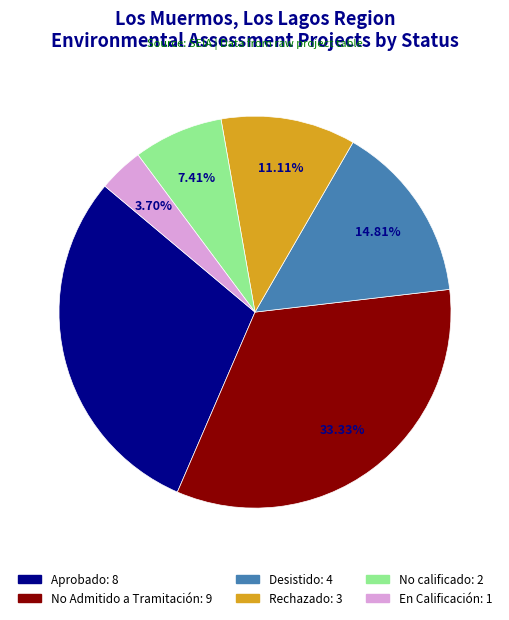

Does No calificado account for over 50% of the chart?

No